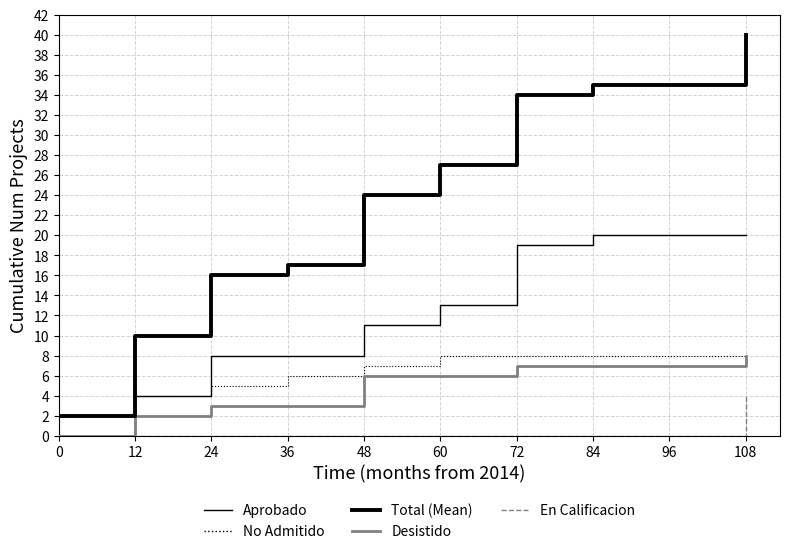

What is the value of the Desistido point at the 7th from the left?

7